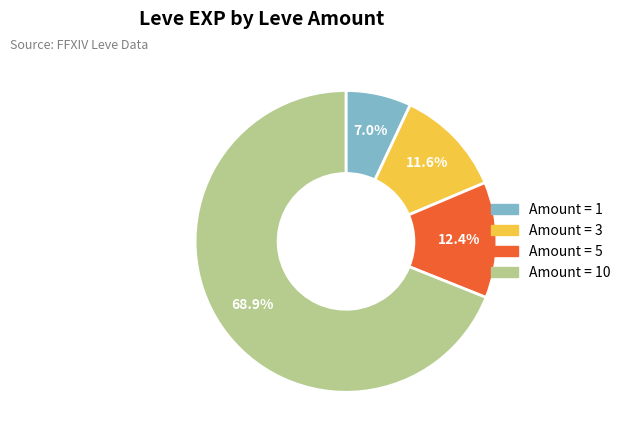

Is there a majority slice in this chart?

Yes